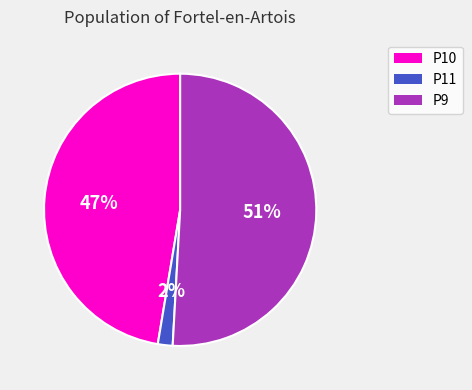

The P11 slice represents 2% of the pie. True or false?

True